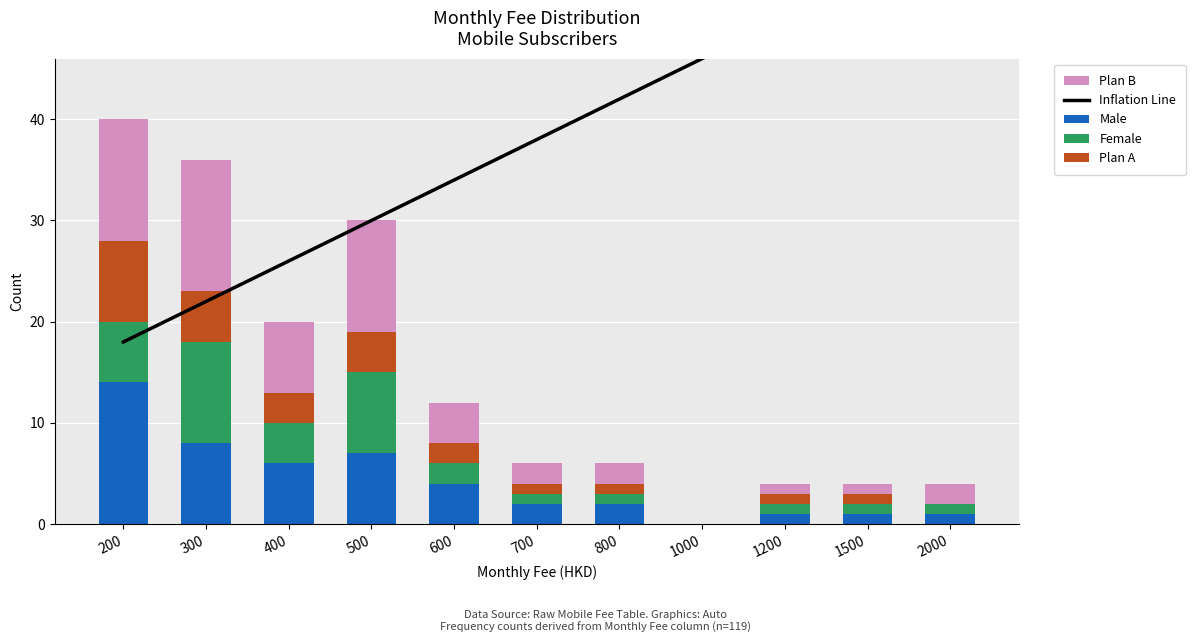

True or false: Plan A has a value of 1 at 800.

True